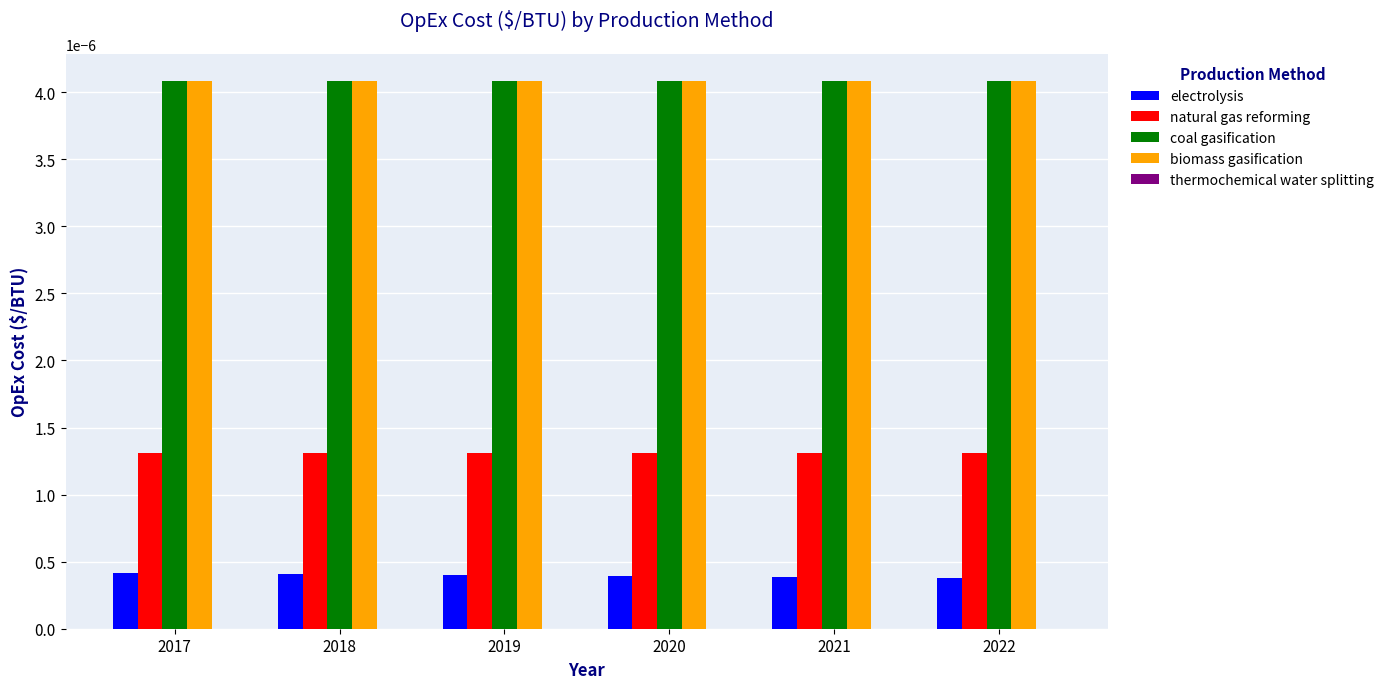

Is the value of electrolysis at 2017 greater than the value of natural gas reforming at 2022?

No